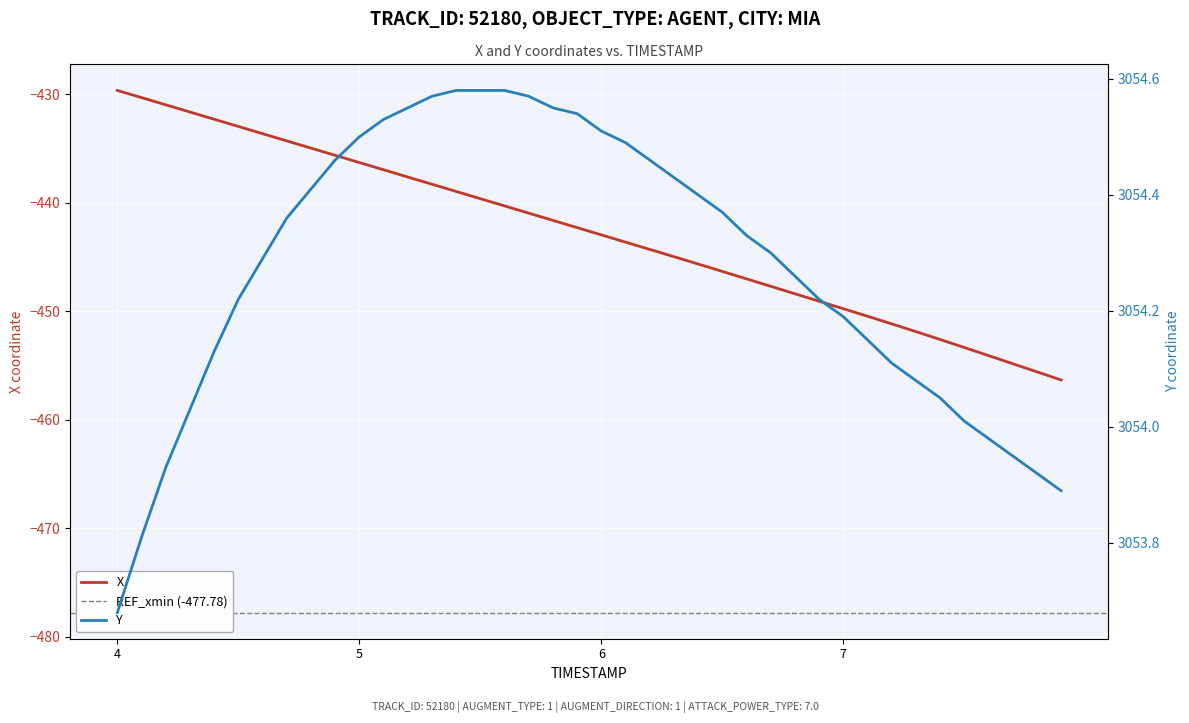

How many values in the X series exceed -442?

19